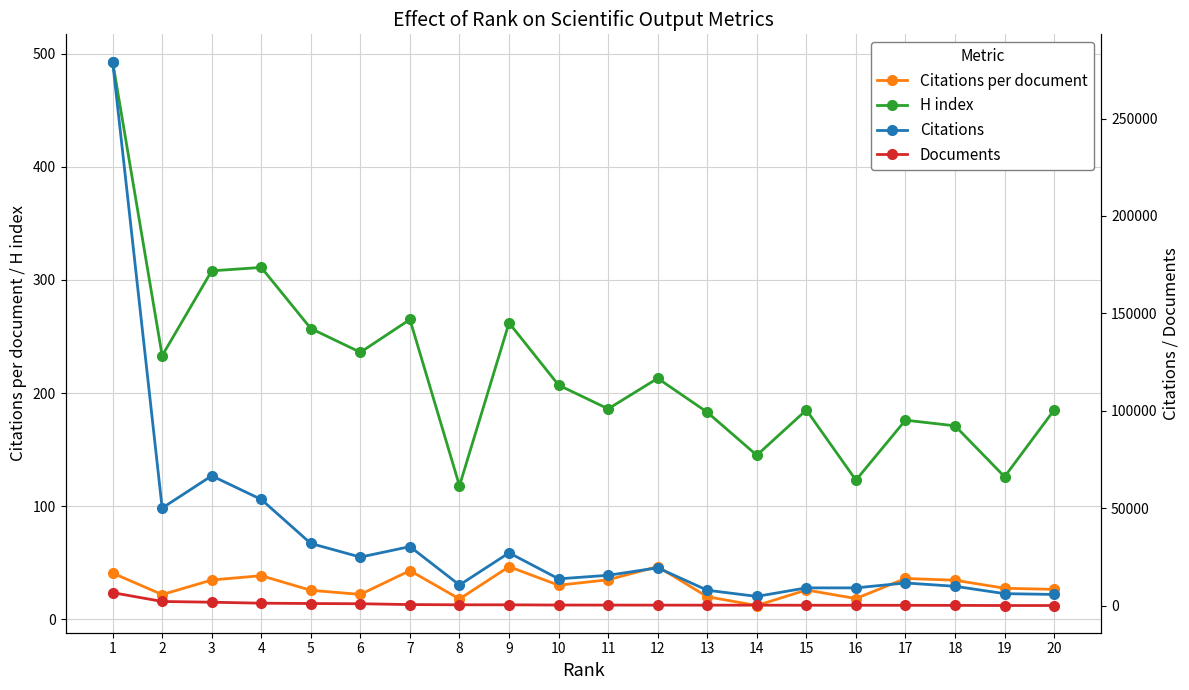

What is the greatest value displayed?

279217.0